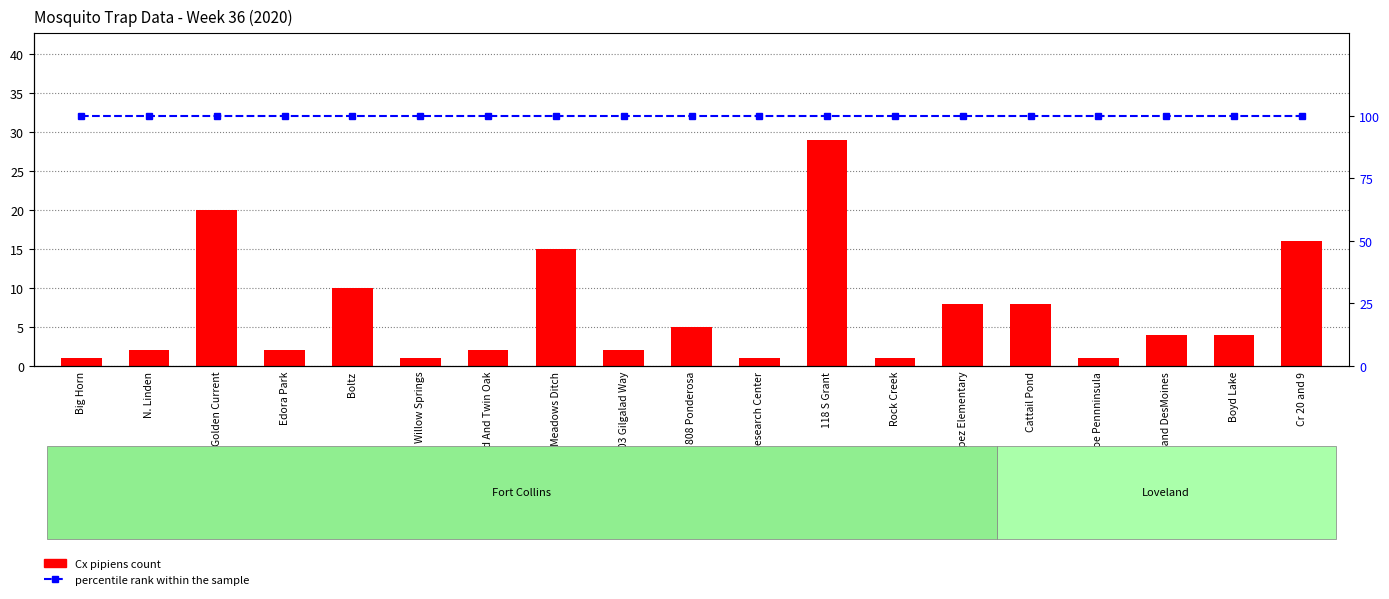

The Cx pipiens series shows 7 at Boyd Lake. True or false?

False